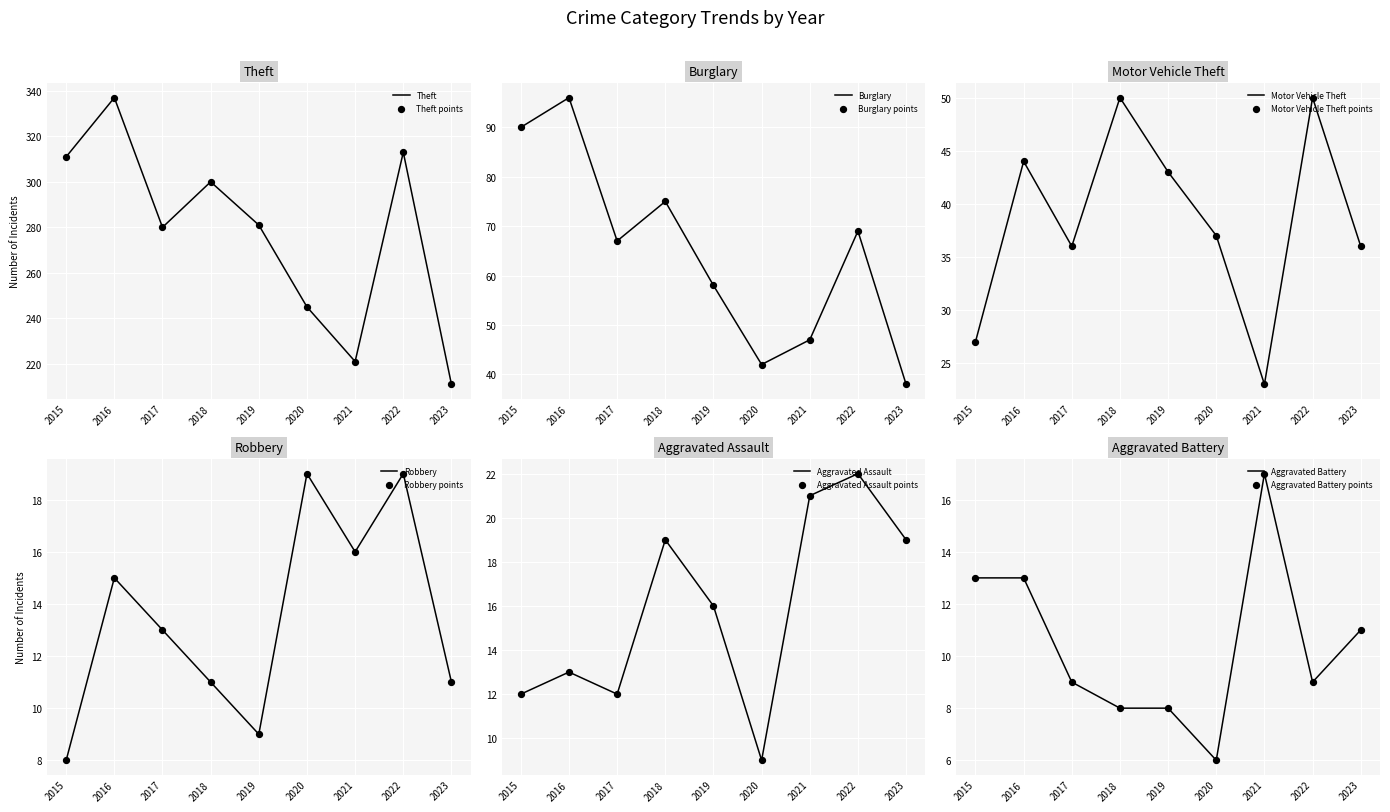

At which category is the sum across all series the highest?

2016